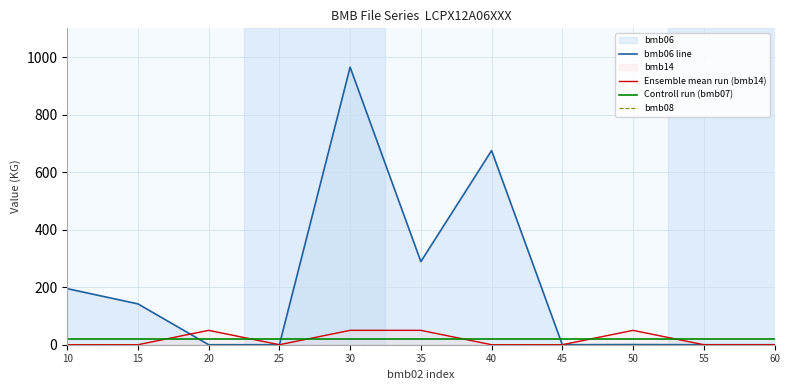

What is the highest value of the Controll run (bmb07) series?

20.0